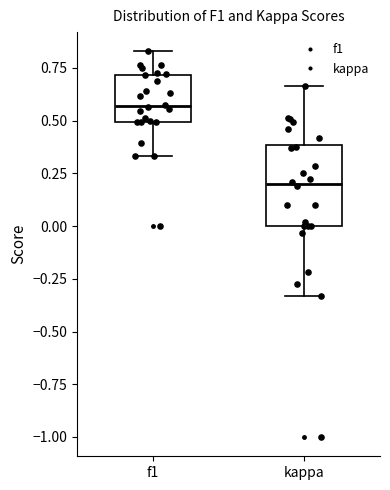

Reading left to right, transcribe this box plot: for each box, give where its median line is, the range the box spans, and where its two whiskers end, as read against the y-axis. The values are not printed on the chart, so give them approximately, as read against the axis.

f1: median 0.55, box 0.50 to 0.70, whiskers 0.35 to 0.85
kappa: median 0.20, box 0.00 to 0.40, whiskers -0.35 to 0.65